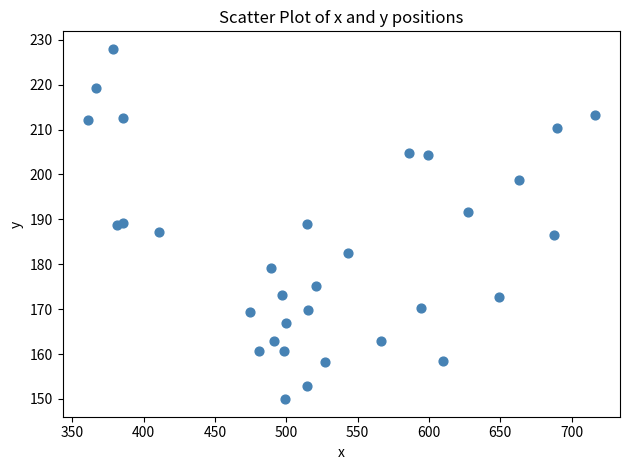

What is the range of X values (max minus min)?

355.1